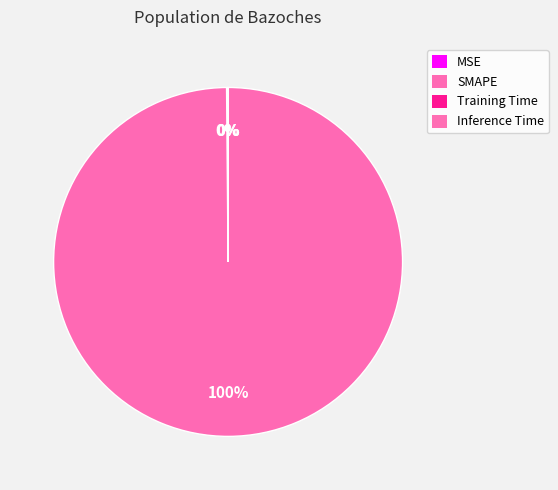

Rank the categories by value from highest to lowest.

SMAPE, MSE, Training Time, Inference Time